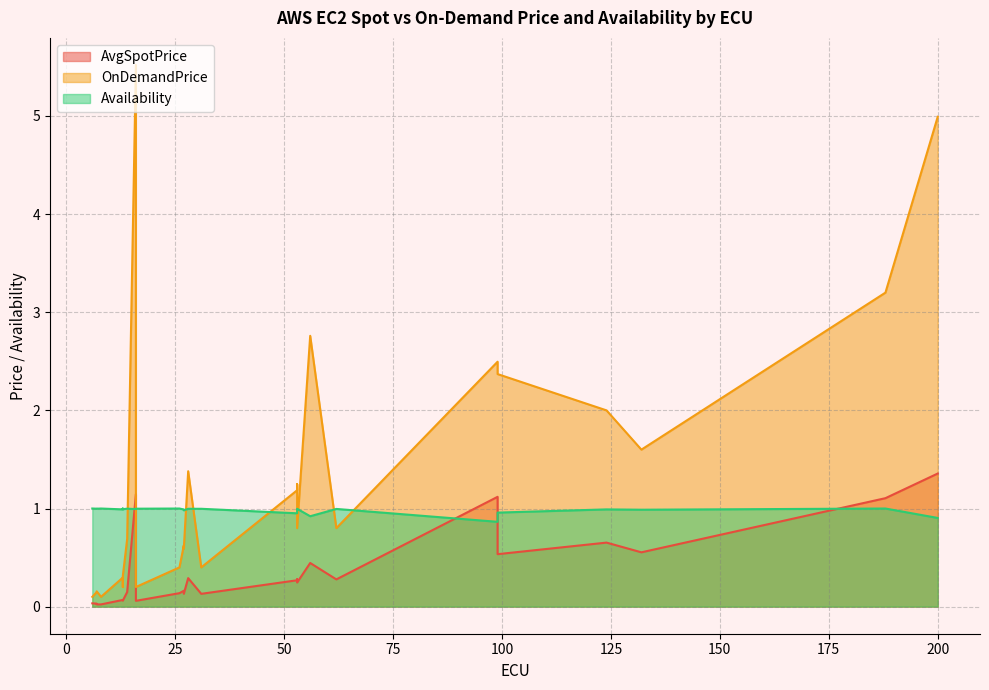

Which series has the largest range (max minus min)?

OnDemandPrice